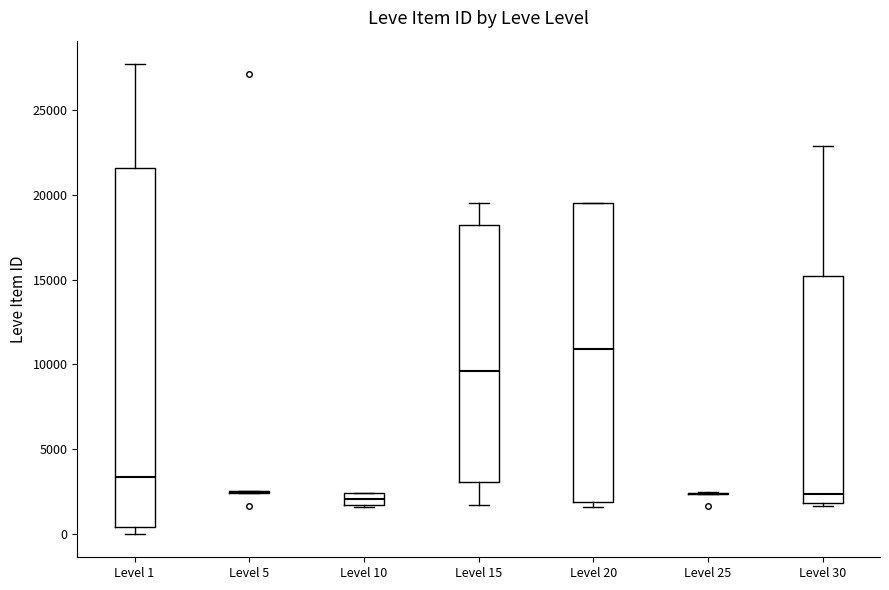

Comparing the boxes themselves (not the whiskers), which one is the tallest?

Level 1